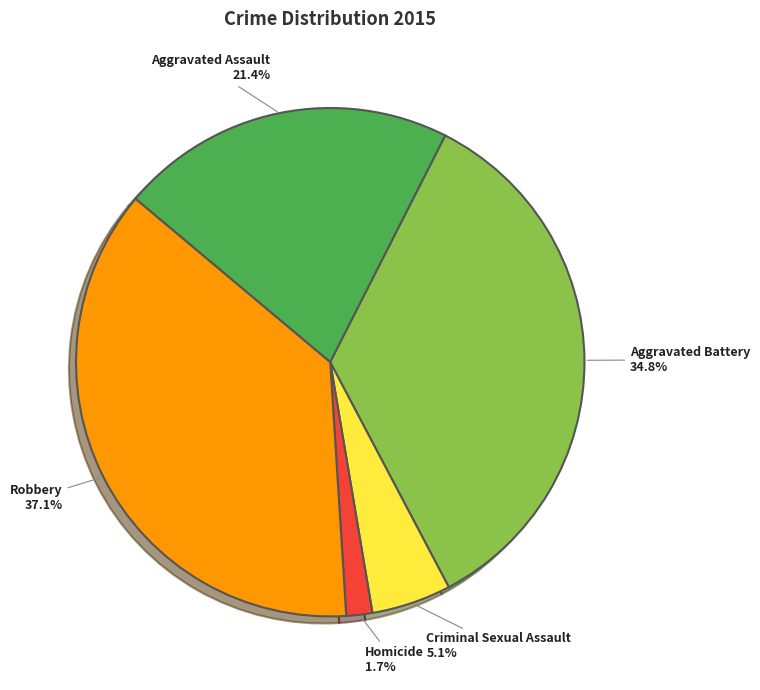

Does any single category account for the majority?

No